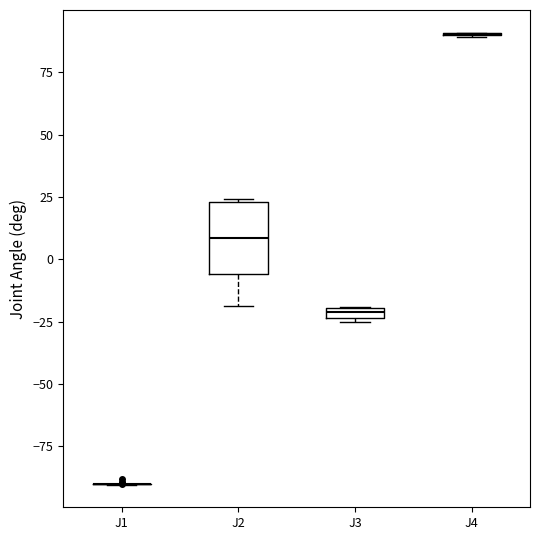

Where is the upper edge of the box for J2 on the y-axis? The values are not printed on the chart, so give them approximately, as read against the axis.

25